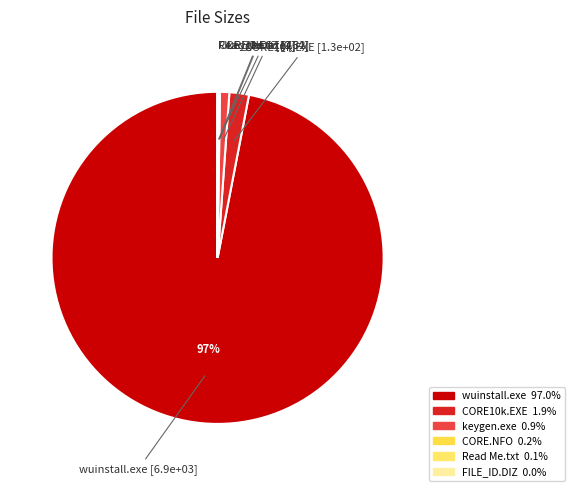

The wuinstall.exe slice represents 97% of the pie. True or false?

True